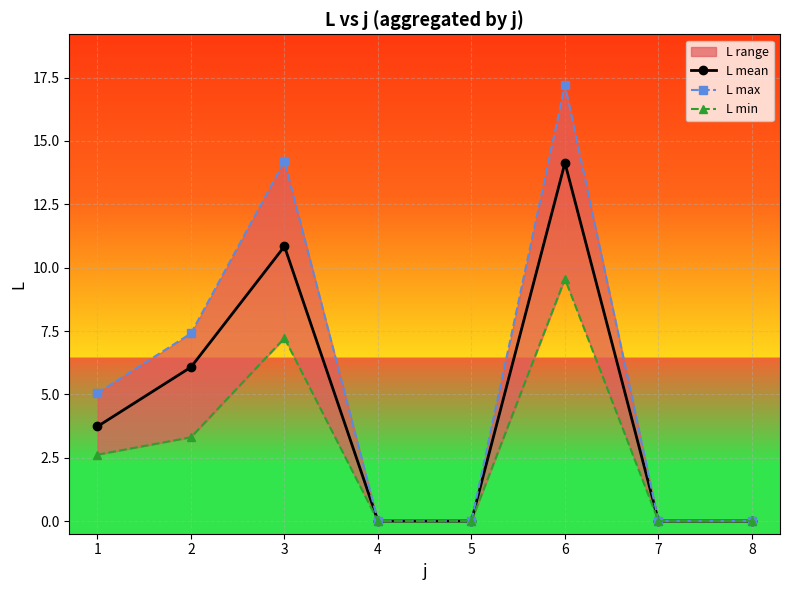

At which label does L min first exceed 2?

1